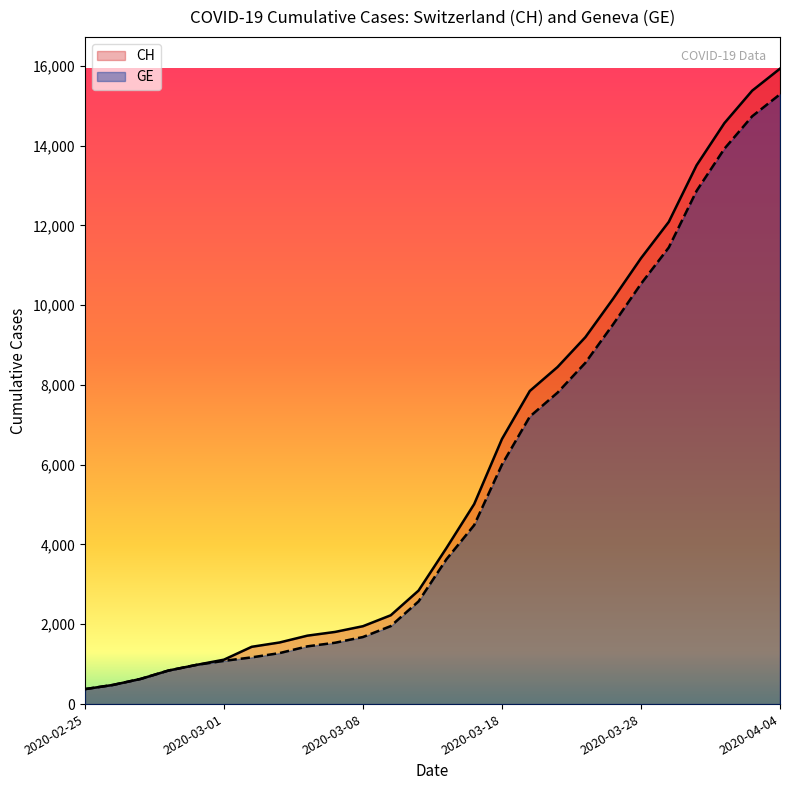

At which category is the sum across all series the highest?

2020-04-04